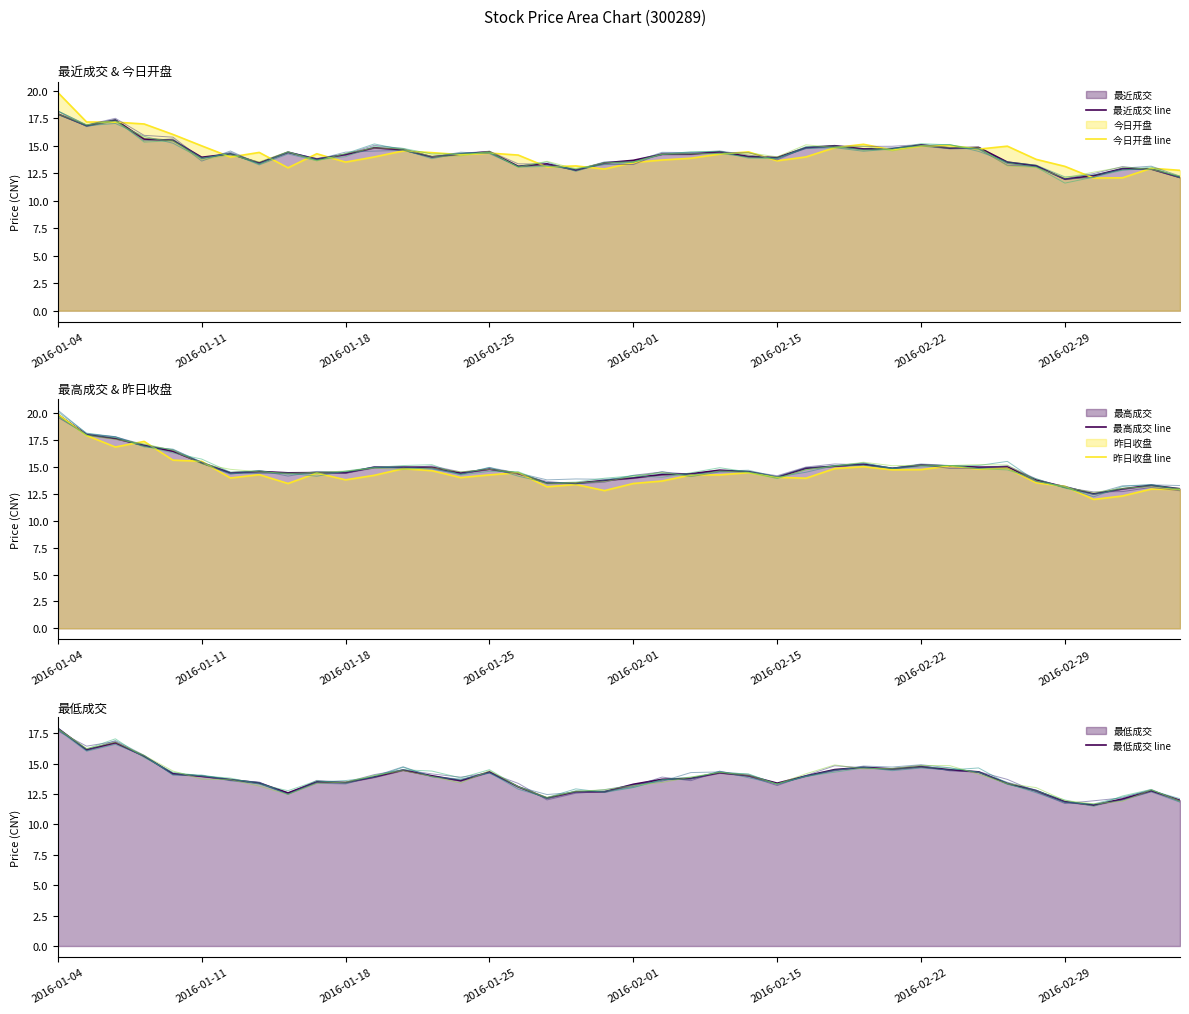

How many series are shown in this chart?

5